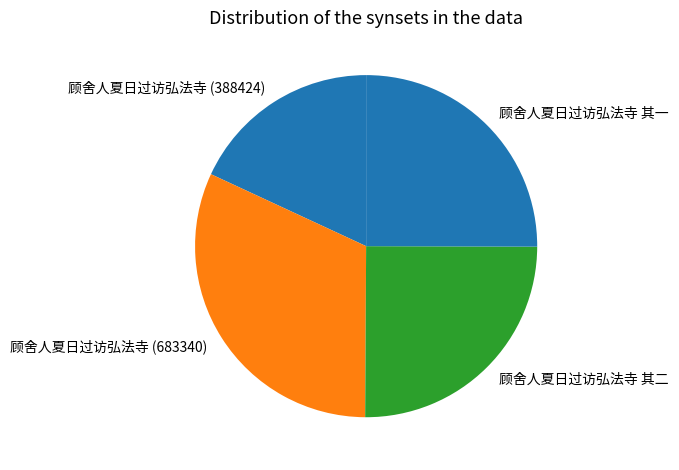

True or false: 顾舍人夏日过访弘法寺 其二 accounts for 15% of the total.

False